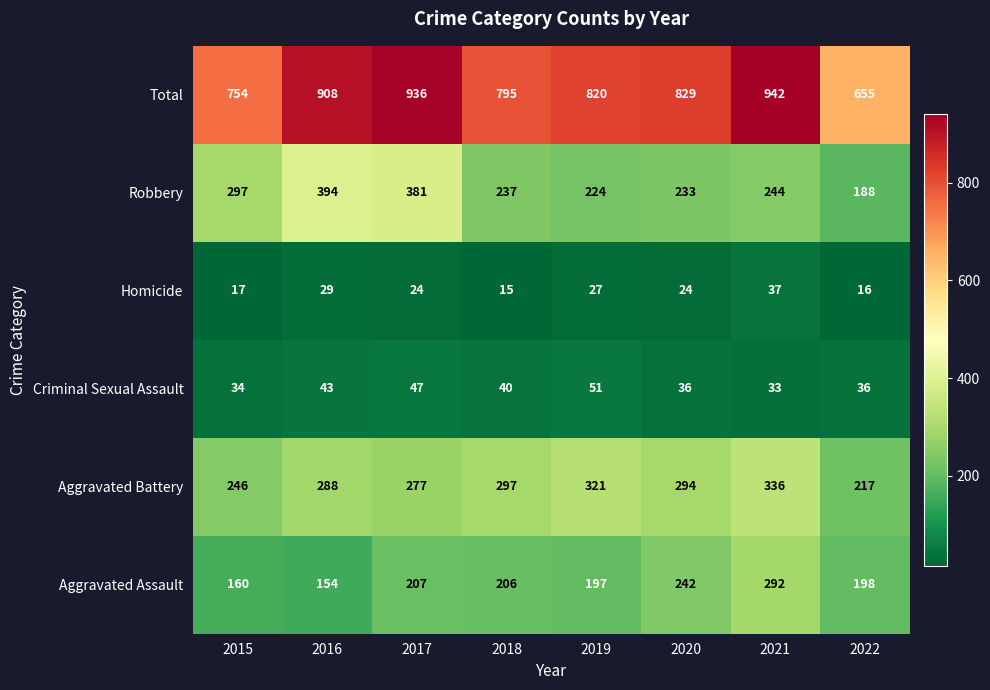

Is it true that Homicide equals 20 at 2018?

False